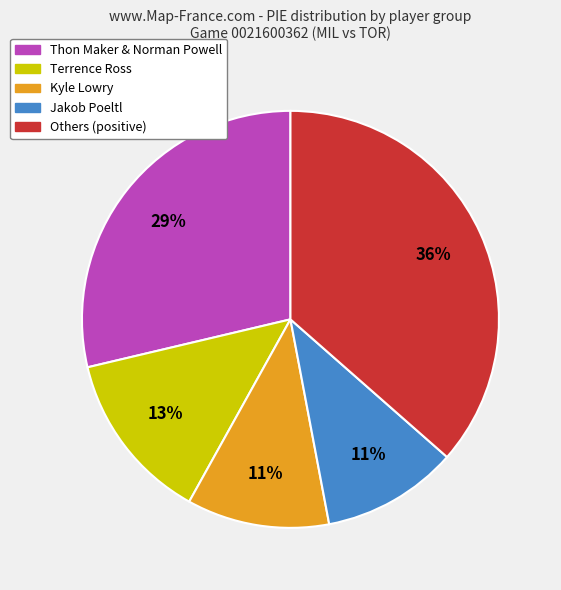

To the nearest percent, what is the average slice percentage?

20%